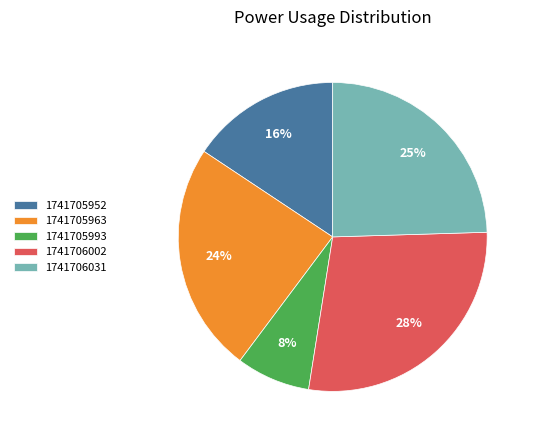

Which slice is the largest?

1741706002